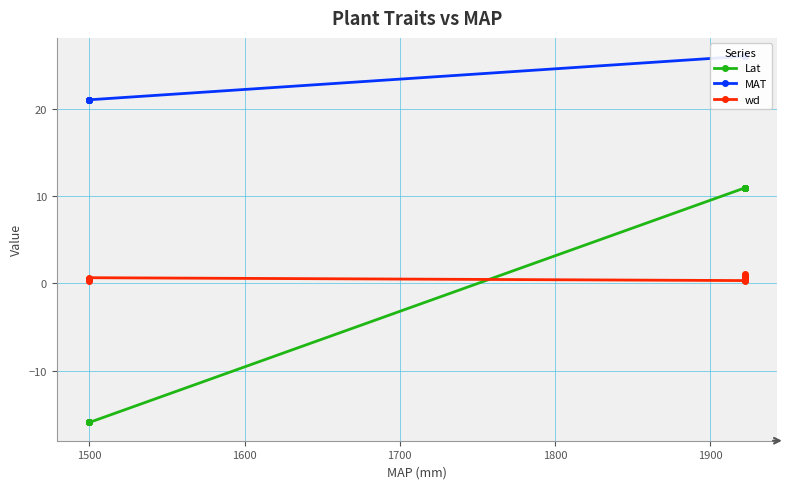

At how many categories does at least one series exceed 2?

18